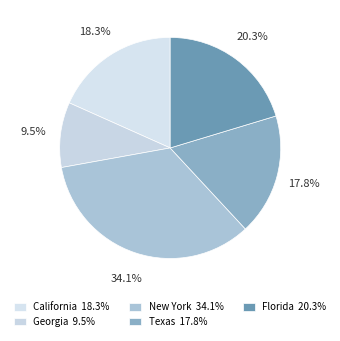

Does Texas represent more than half of the total?

No